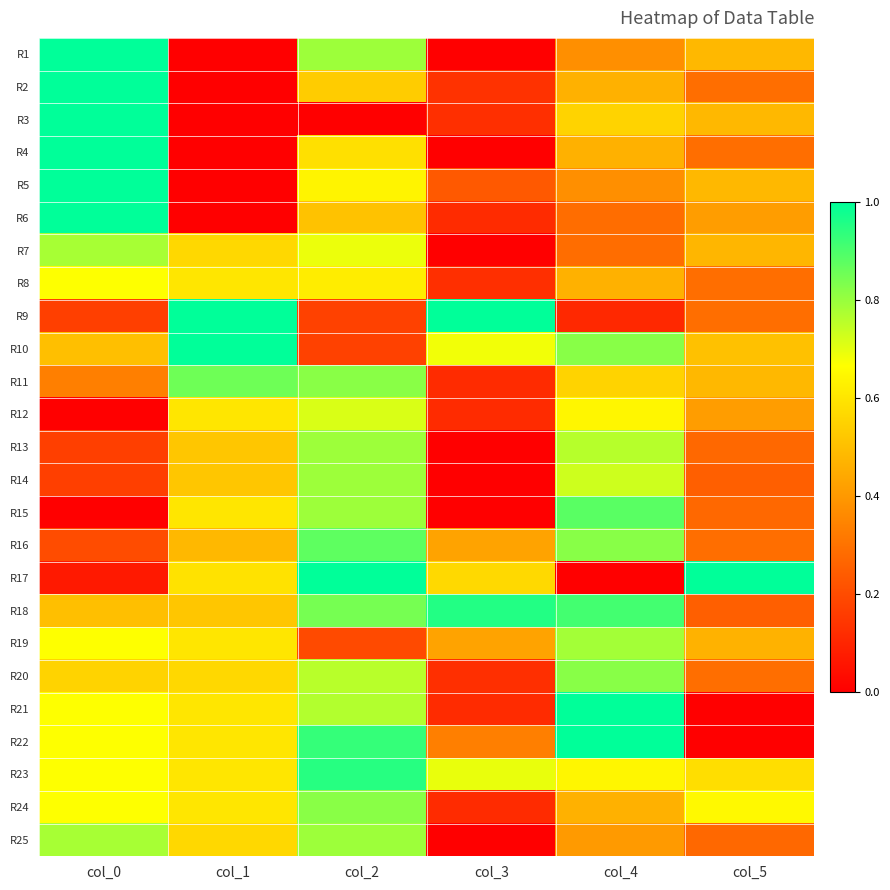

Reading left to right, list all the values displayed in this chart.

R1: col_0=1.0	col_1=0.0	col_2=0.8	col_3=0.0	col_4=0.4	col_5=0.5
R2: col_0=1.0	col_1=0.0	col_2=0.5	col_3=0.1	col_4=0.5	col_5=0.3
R3: col_0=1.0	col_1=0.0	col_2=0.0	col_3=0.1	col_4=0.6	col_5=0.5
R4: col_0=1.0	col_1=0.0	col_2=0.6	col_3=0.0	col_4=0.5	col_5=0.3
R5: col_0=1.0	col_1=0.0	col_2=0.6	col_3=0.2	col_4=0.4	col_5=0.5
R6: col_0=1.0	col_1=0.0	col_2=0.5	col_3=0.1	col_4=0.3	col_5=0.4
R7: col_0=0.8	col_1=0.6	col_2=0.7	col_3=0.0	col_4=0.3	col_5=0.5
R8: col_0=0.7	col_1=0.6	col_2=0.6	col_3=0.1	col_4=0.5	col_5=0.3
R9: col_0=0.2	col_1=1.0	col_2=0.2	col_3=1.0	col_4=0.1	col_5=0.3
R10: col_0=0.5	col_1=1.0	col_2=0.2	col_3=0.7	col_4=0.8	col_5=0.5
R11: col_0=0.3	col_1=0.9	col_2=0.8	col_3=0.1	col_4=0.6	col_5=0.5
R12: col_0=0.0	col_1=0.6	col_2=0.7	col_3=0.1	col_4=0.6	col_5=0.4
R13: col_0=0.2	col_1=0.5	col_2=0.8	col_3=0.0	col_4=0.8	col_5=0.3
R14: col_0=0.2	col_1=0.5	col_2=0.8	col_3=0.0	col_4=0.7	col_5=0.2
R15: col_0=0.0	col_1=0.6	col_2=0.8	col_3=0.0	col_4=0.9	col_5=0.3
R16: col_0=0.2	col_1=0.5	col_2=0.9	col_3=0.4	col_4=0.8	col_5=0.3
R17: col_0=0.1	col_1=0.6	col_2=1.0	col_3=0.6	col_4=0.0	col_5=1.0
R18: col_0=0.5	col_1=0.5	col_2=0.8	col_3=1.0	col_4=0.9	col_5=0.2
R19: col_0=0.7	col_1=0.6	col_2=0.2	col_3=0.4	col_4=0.8	col_5=0.5
R20: col_0=0.6	col_1=0.6	col_2=0.8	col_3=0.1	col_4=0.8	col_5=0.3
R21: col_0=0.7	col_1=0.6	col_2=0.8	col_3=0.1	col_4=1.0	col_5=0.0
R22: col_0=0.7	col_1=0.6	col_2=0.9	col_3=0.3	col_4=1.0	col_5=0.0
R23: col_0=0.7	col_1=0.6	col_2=0.9	col_3=0.7	col_4=0.6	col_5=0.6
R24: col_0=0.7	col_1=0.6	col_2=0.8	col_3=0.1	col_4=0.5	col_5=0.7
R25: col_0=0.8	col_1=0.6	col_2=0.8	col_3=0.0	col_4=0.4	col_5=0.3